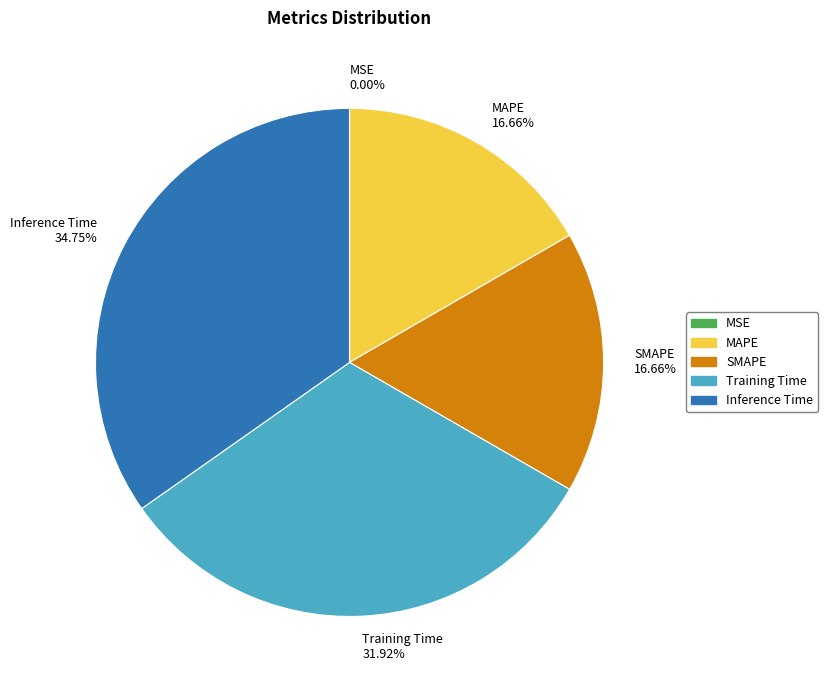

Which category has the biggest portion of the pie?

Inference Time